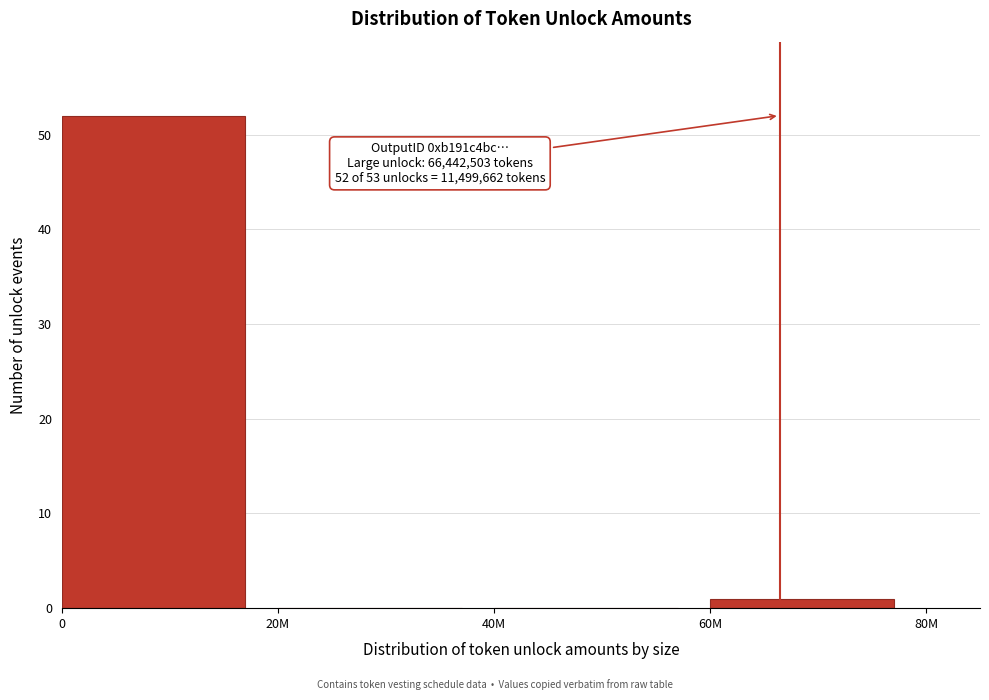

Reading right to left, transcribe all the data shown in this chart.

60M=1	40M=0	20M=0	0=52